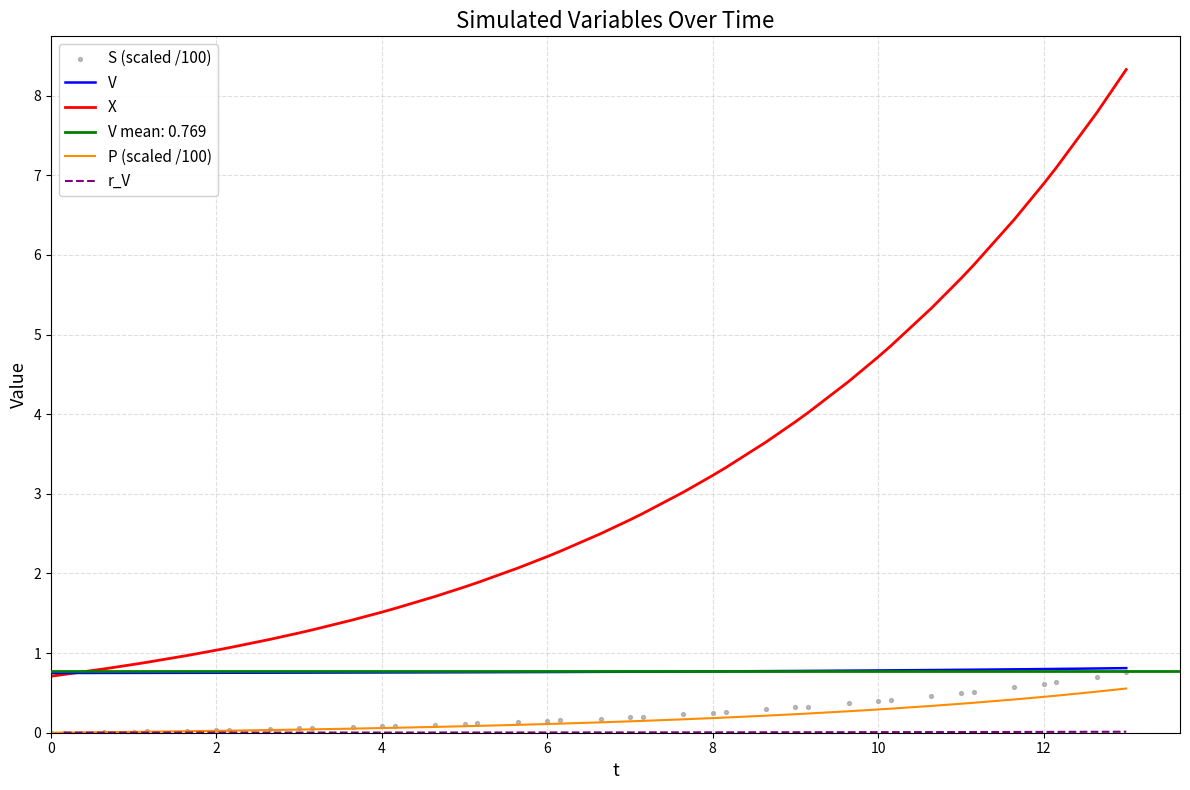

Which series reaches the minimum Y coordinate?

S